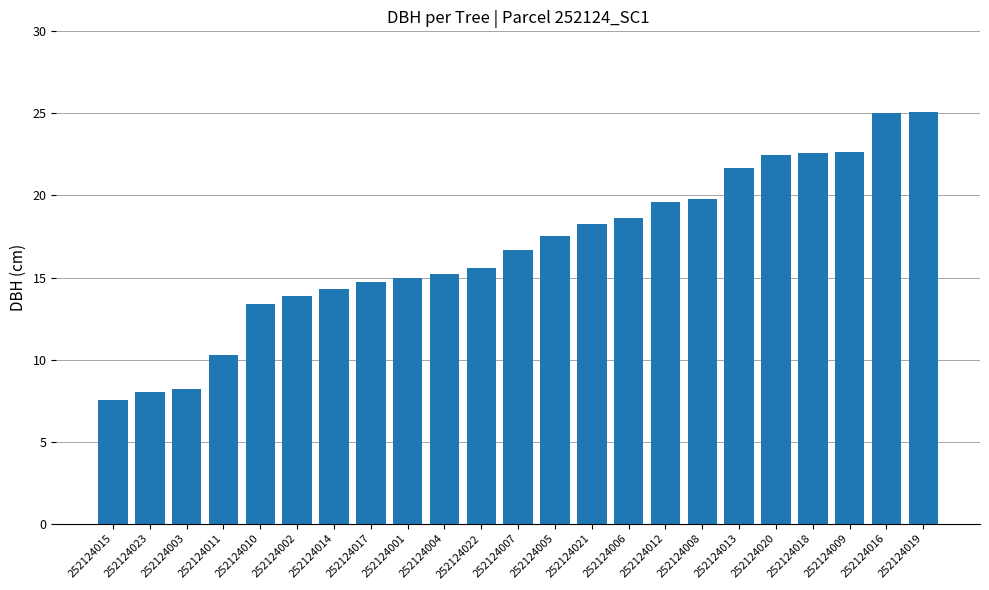

Does the chart contain any negative values?

No